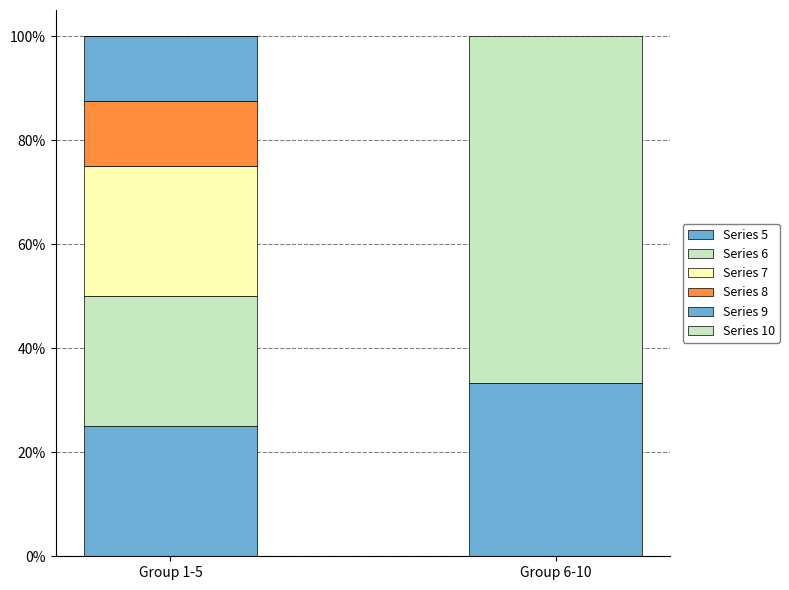

Does the chart contain stacked bars?

Yes